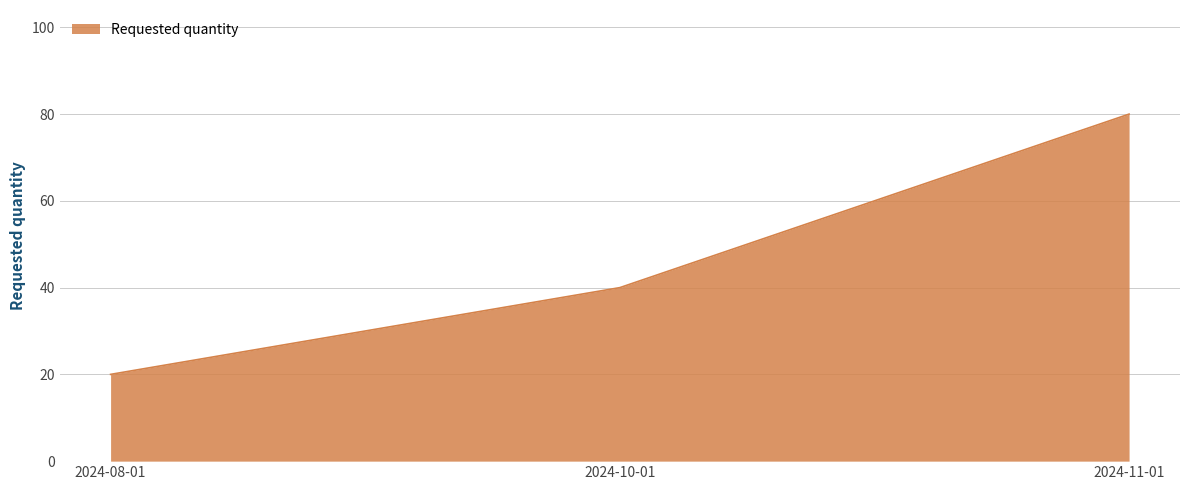

What is the sum of all values?

140